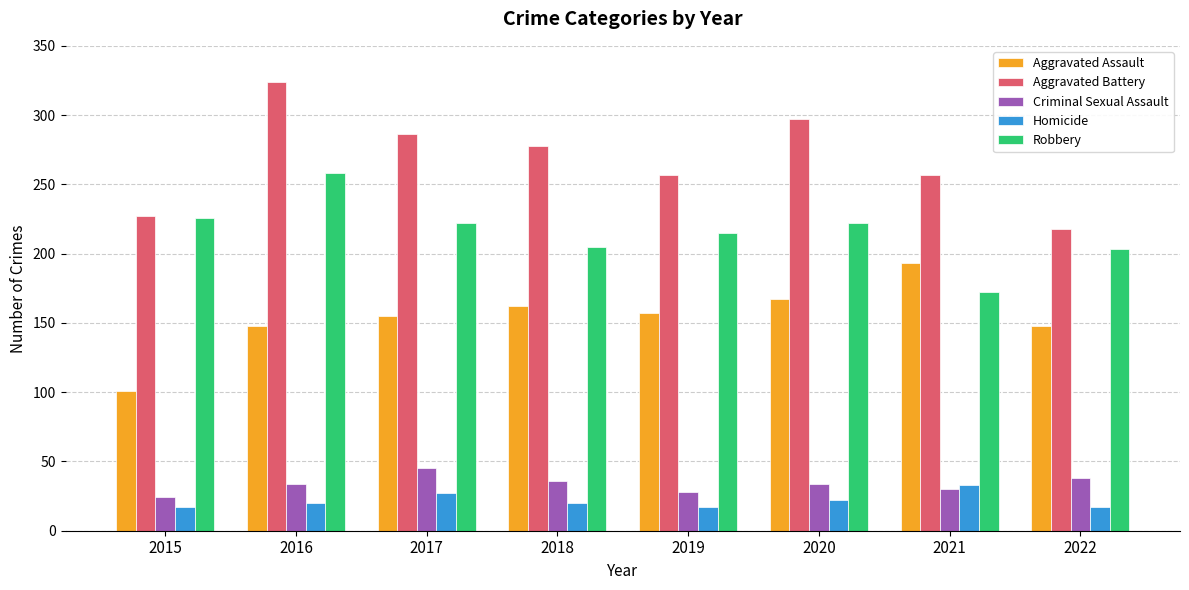

Rank the series by their maximum value, from highest to lowest.

Aggravated Battery, Robbery, Aggravated Assault, Criminal Sexual Assault, Homicide